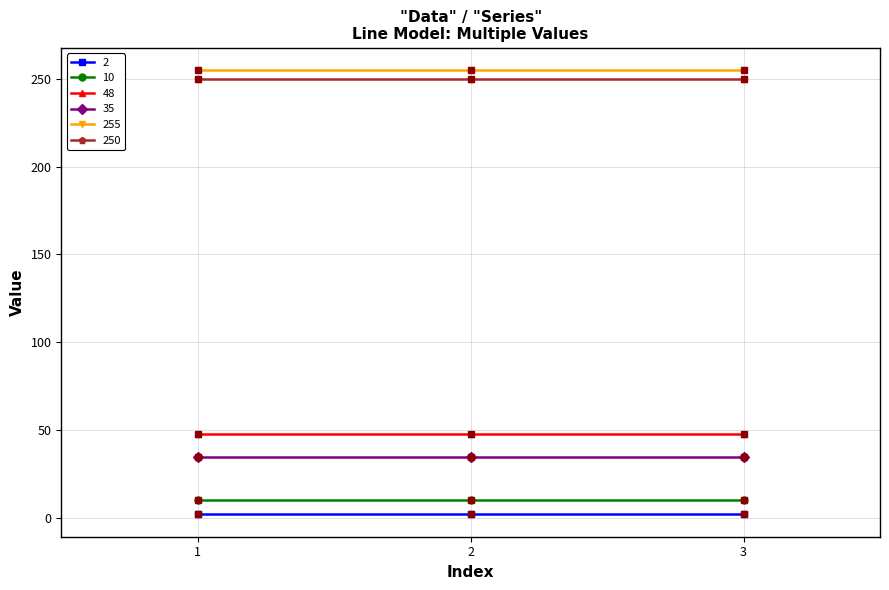

The 2 series shows 2 at 2. True or false?

True